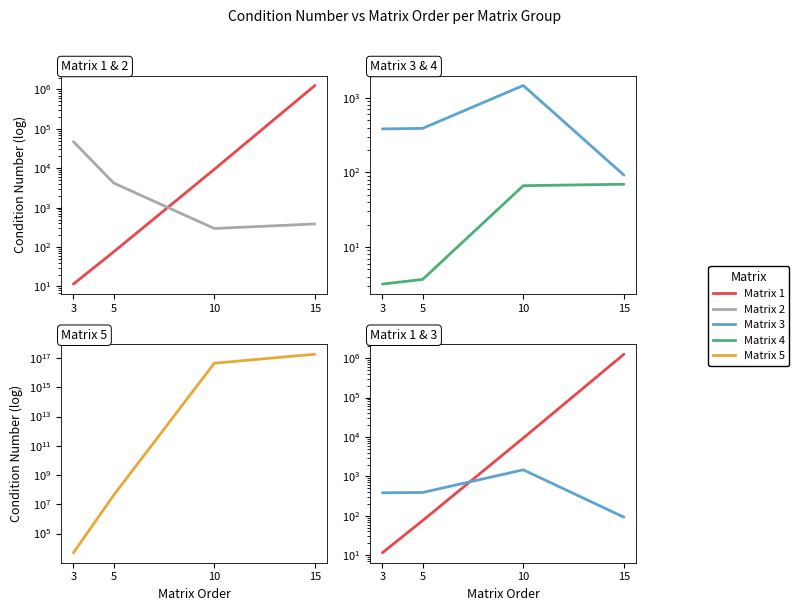

Which has a higher value, 15 or 3?

15